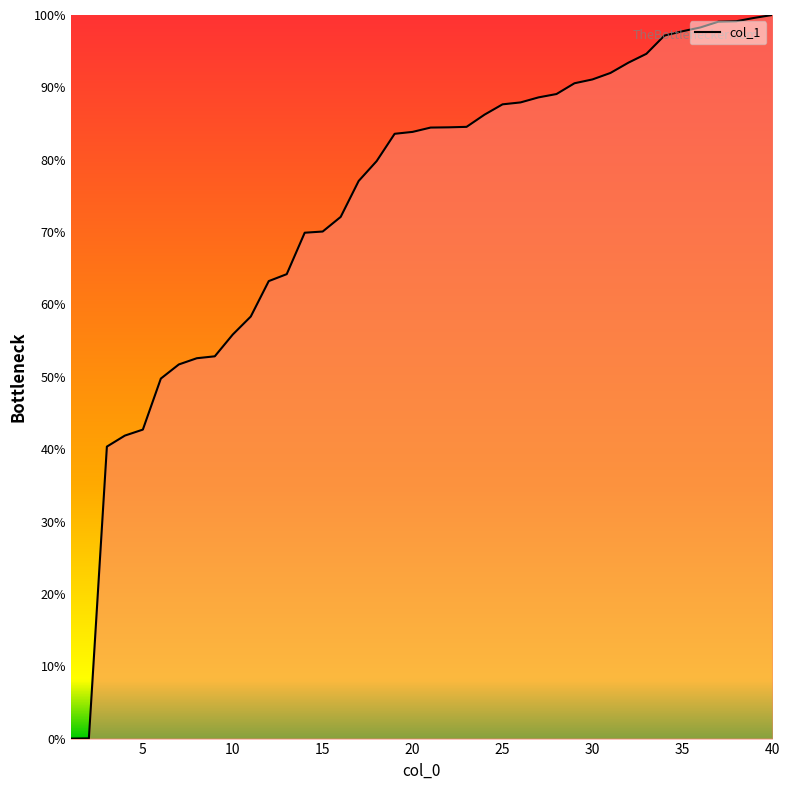

What is the difference between the maximum and minimum values?

100.0